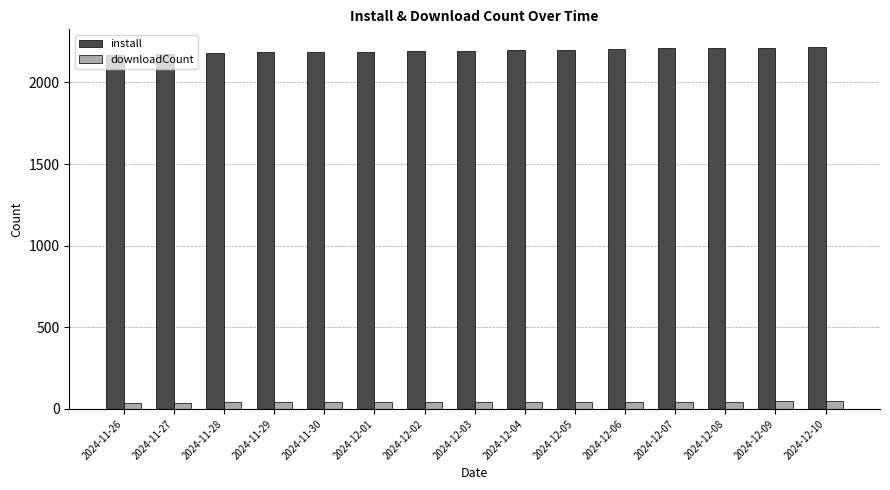

True or false: install has a value of 3937 at 2024-12-06.

False